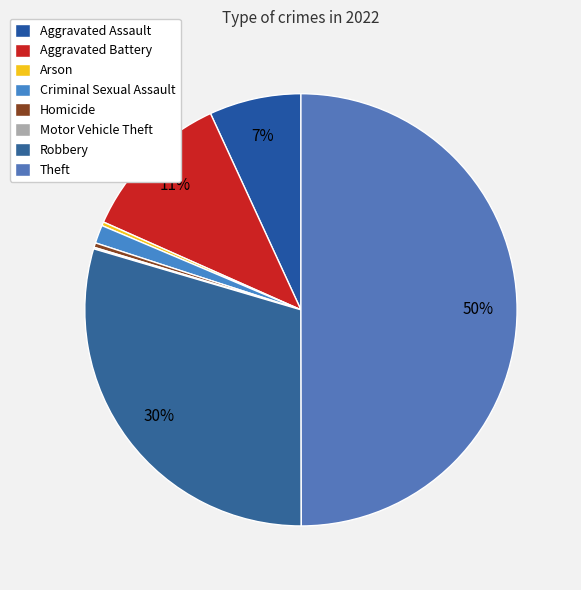

True or false: Homicide accounts for 0% of the total.

True